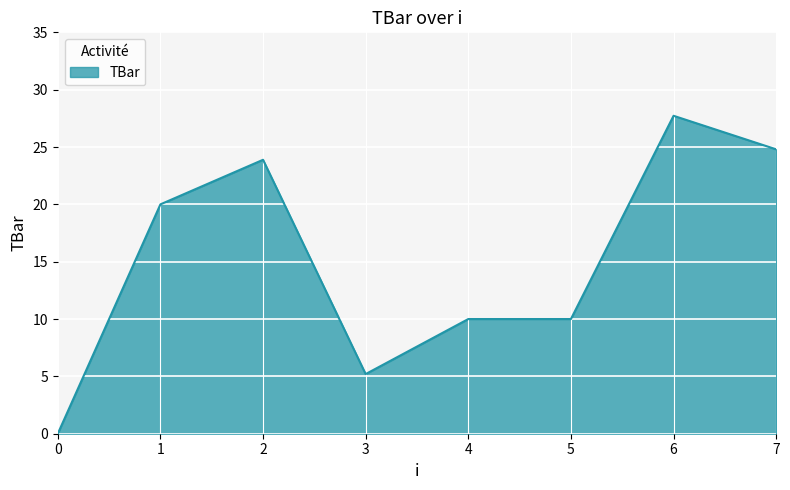

Is it true that the value at 7 is 24.8?

True